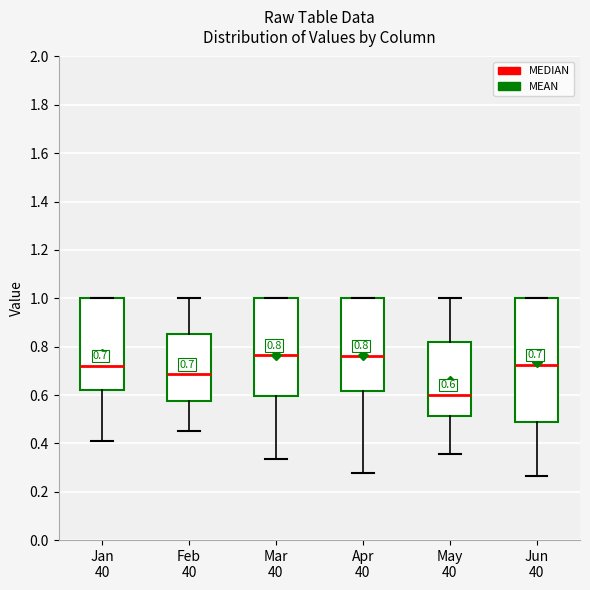

Which box has the lowest median line?

May 40